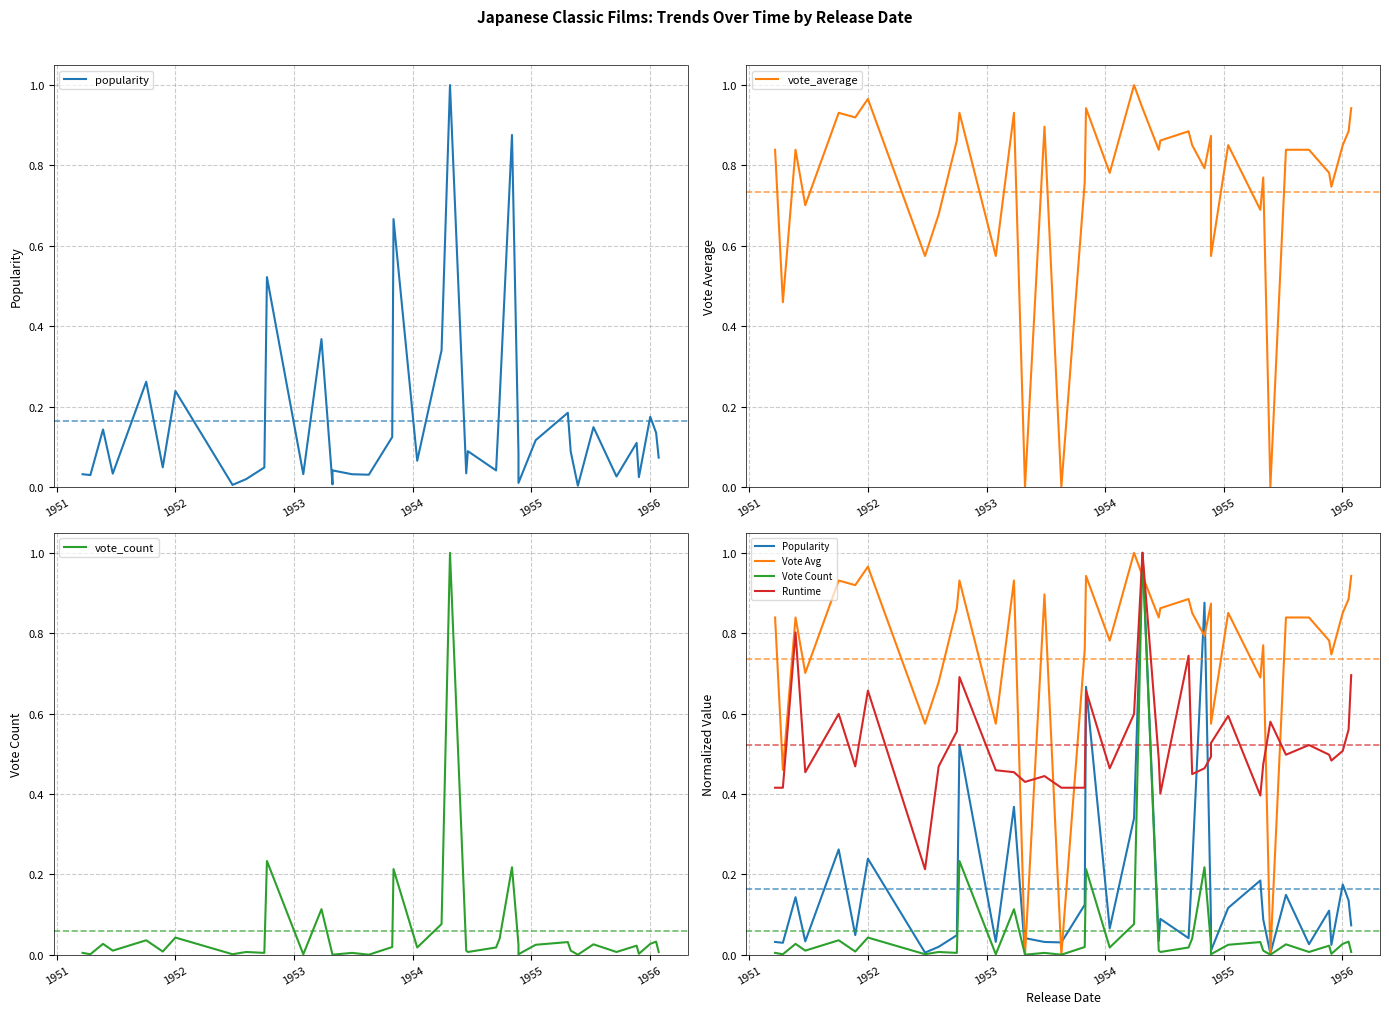

How many lines are shown in the chart?

4